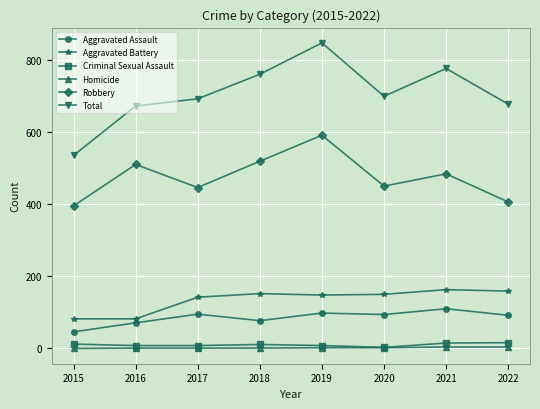

Does the chart have visible grid lines?

Yes